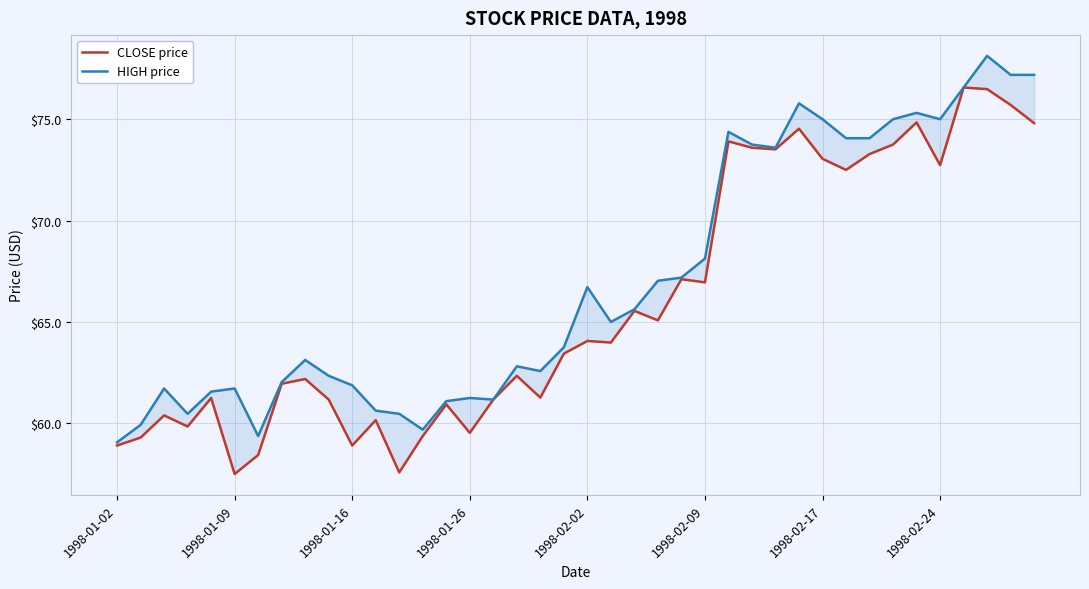

What is the total value across all series at 38?

152.9